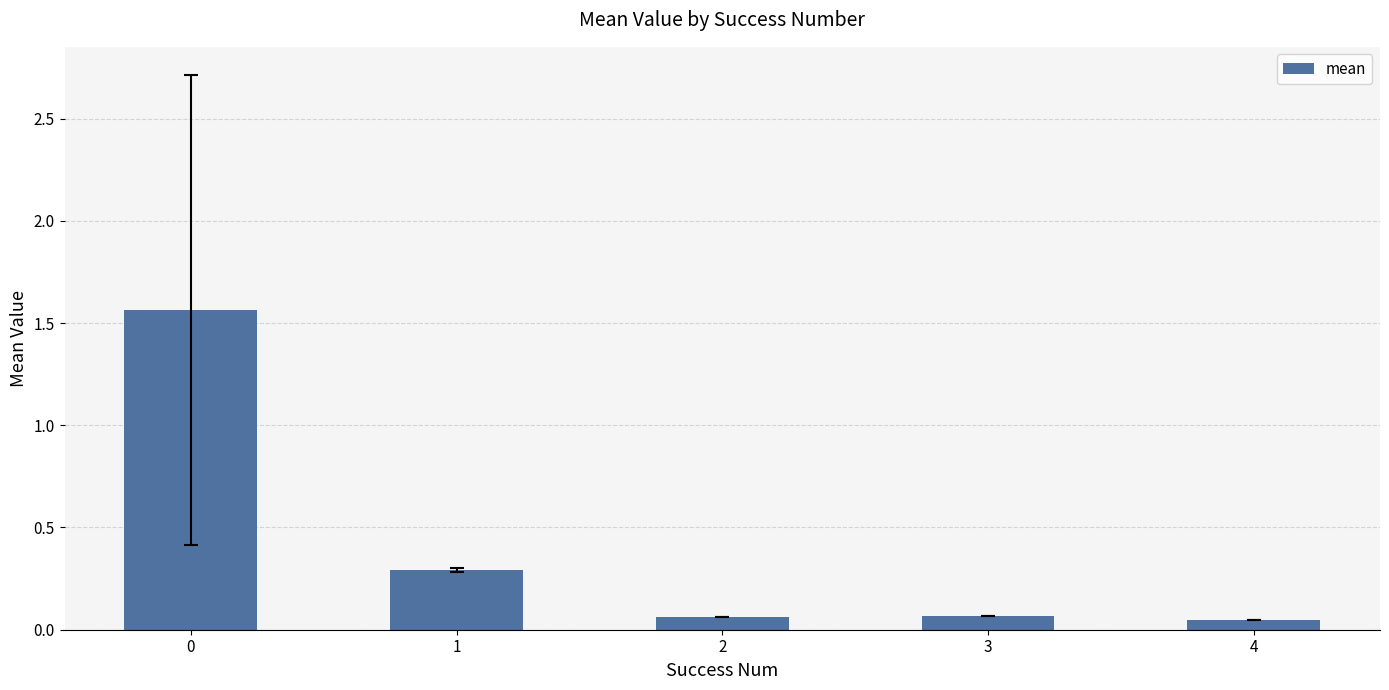

Does the chart contain any negative values?

No